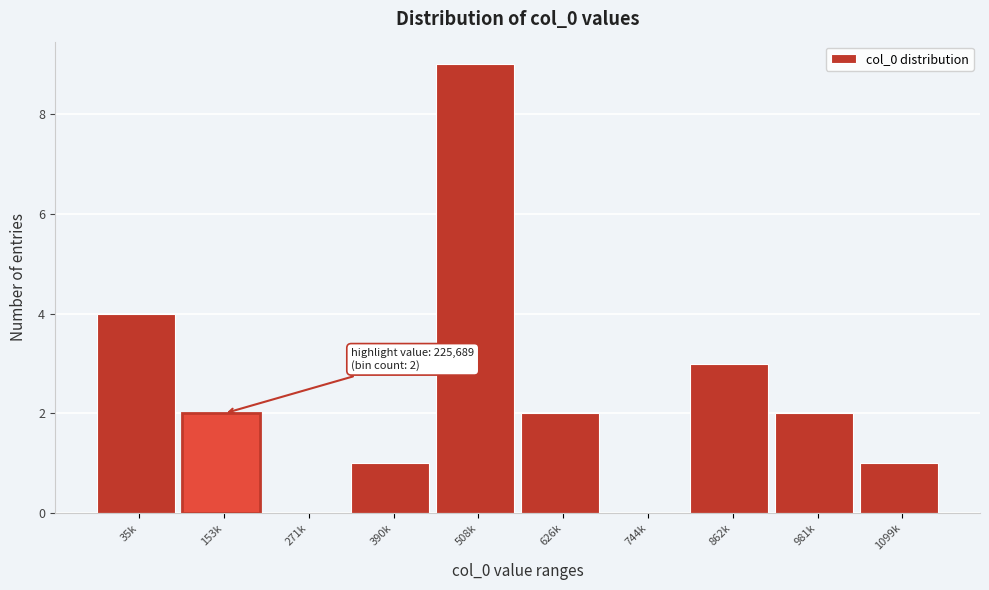

Reading right to left, transcribe all the data shown in this chart.

1099k=1	981k=2	862k=3	744k=0	626k=2	508k=9	390k=1	271k=0	153k=2	35k=4